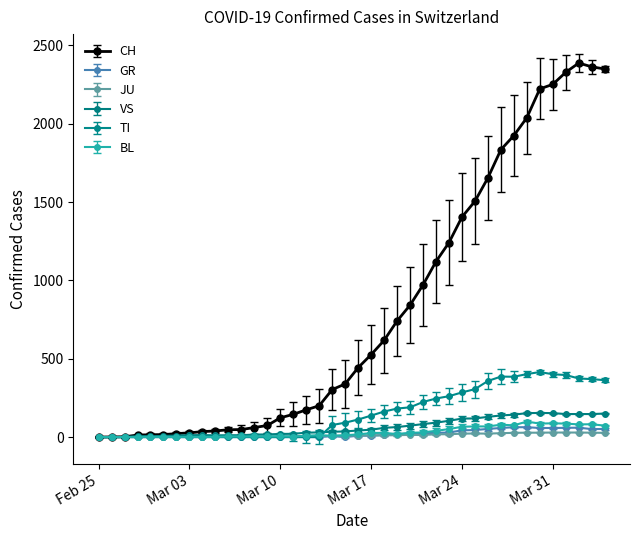

Which series has the largest range (max minus min)?

CH